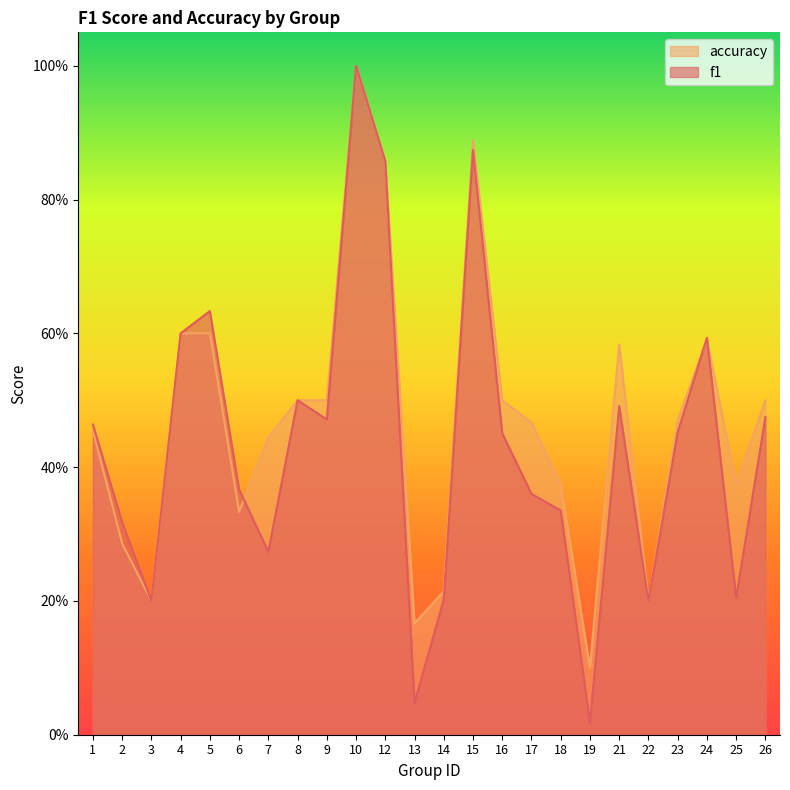

What is the greatest value displayed?

1.0